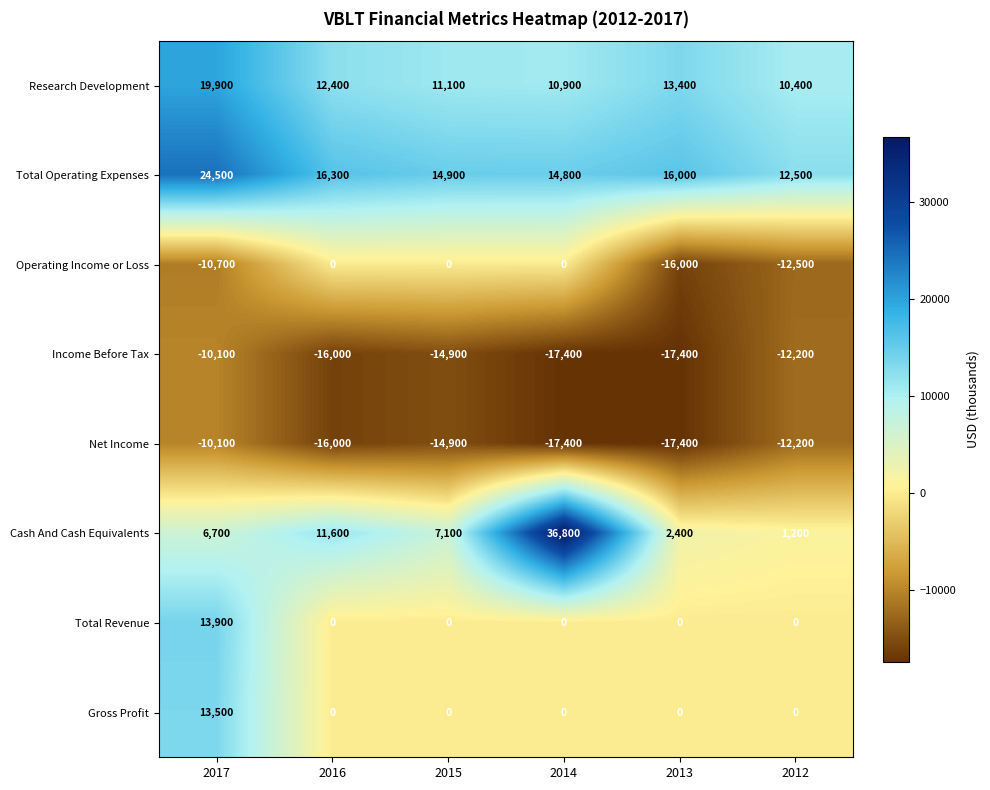

Is the value of Cash And Cash Equivalents at 2015 greater than the value of Gross Profit at 2012?

Yes